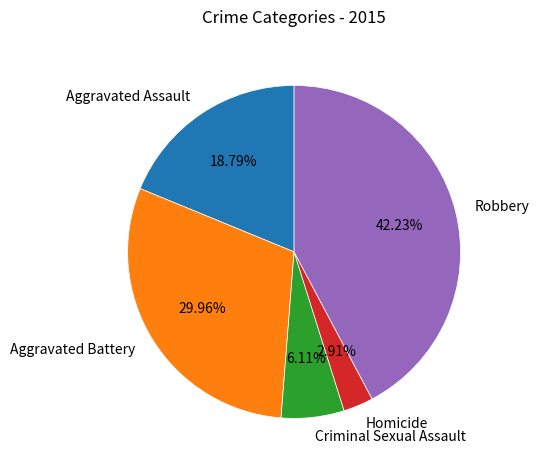

To the nearest percent, what is the combined percentage of Robbery and Homicide?

45%